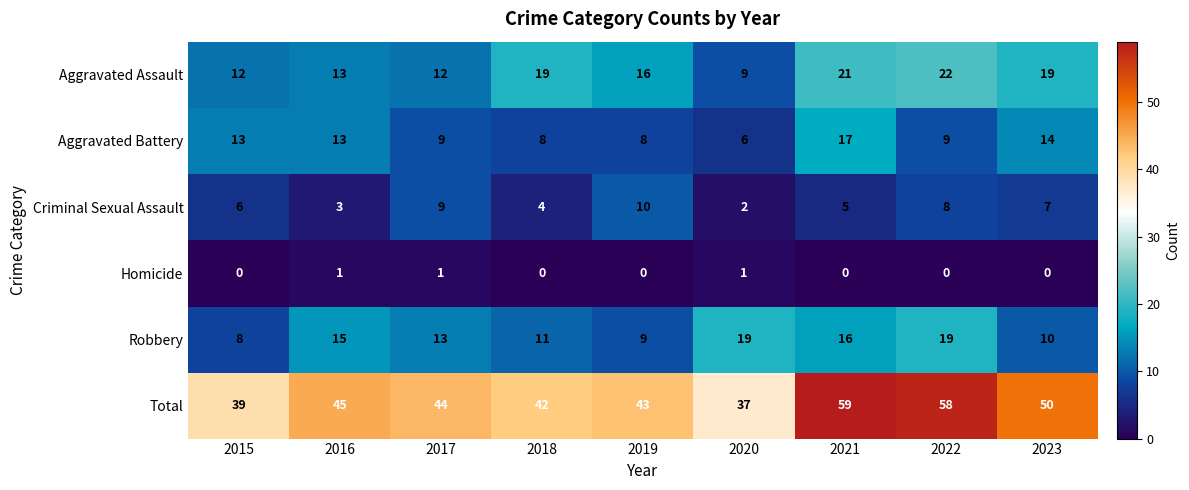

Which series has the largest total across all categories?

Total